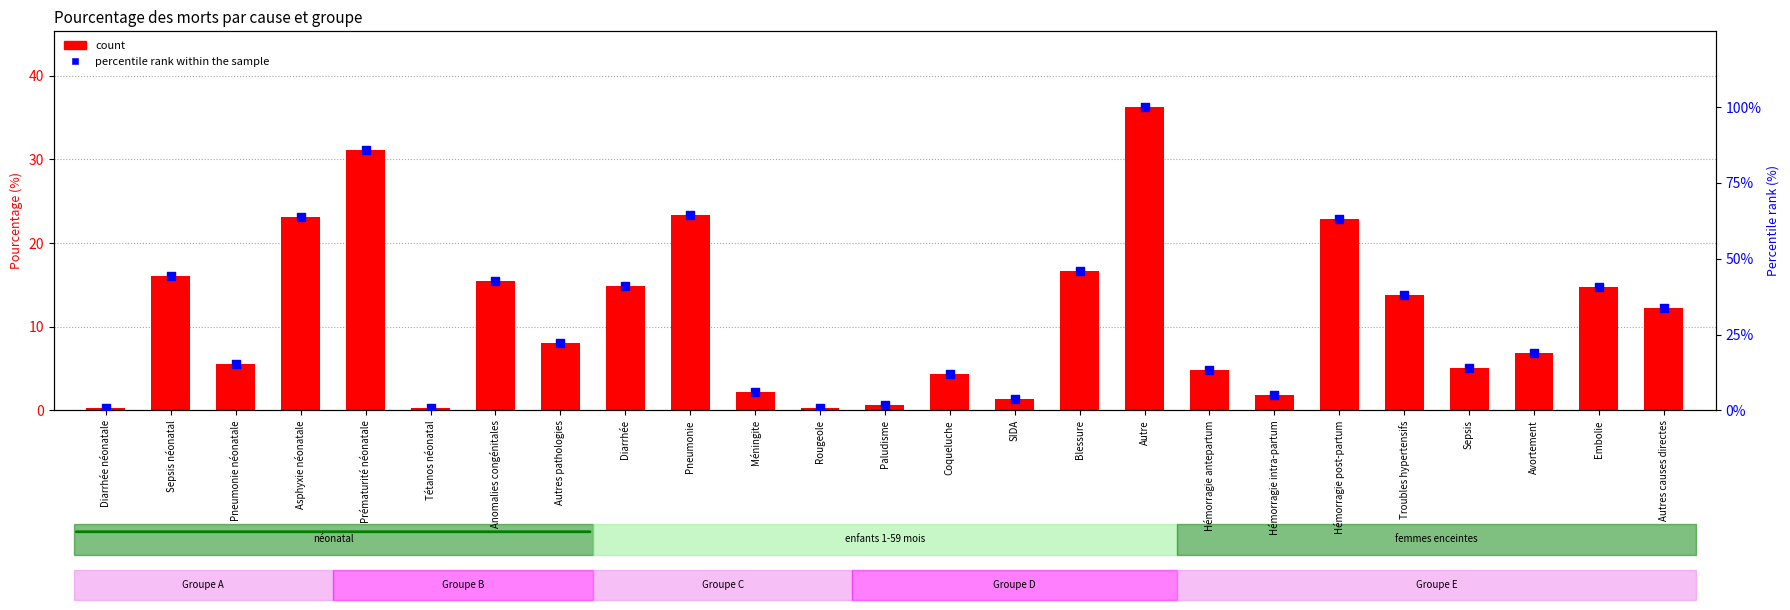

Which series has the largest total across all categories?

percentile rank within the sample